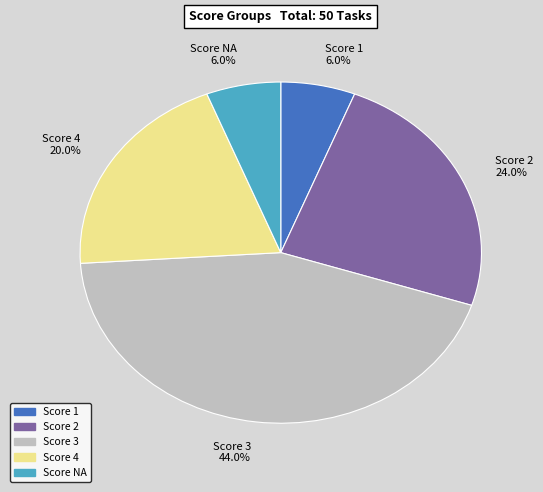

How many segments does this pie chart have?

5